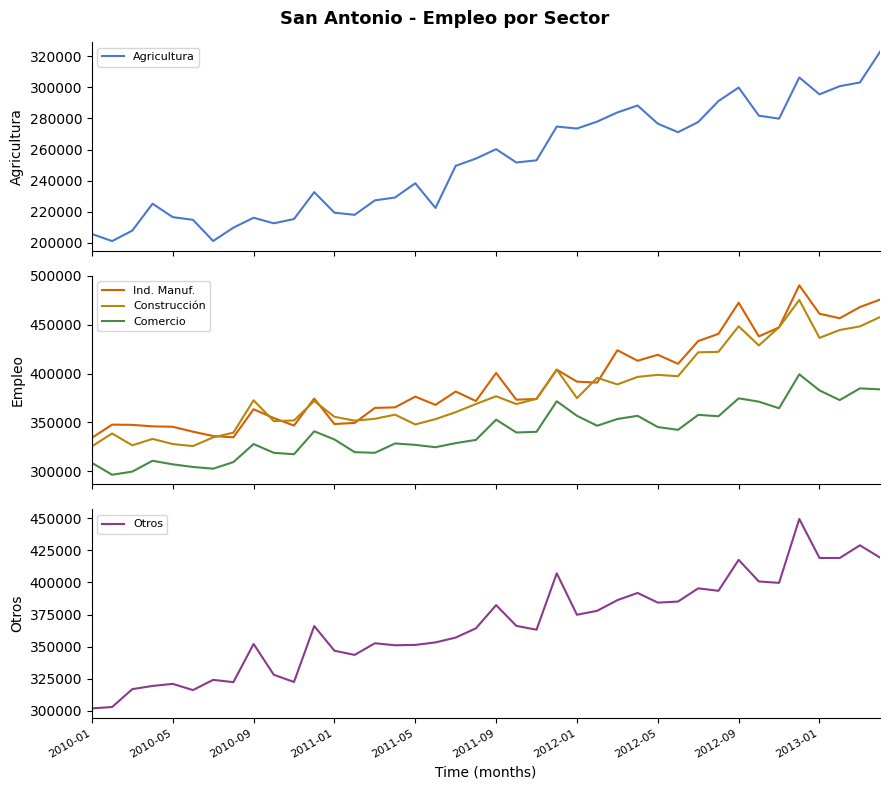

True or false: Construcción and Comercio intersect in this chart.

False